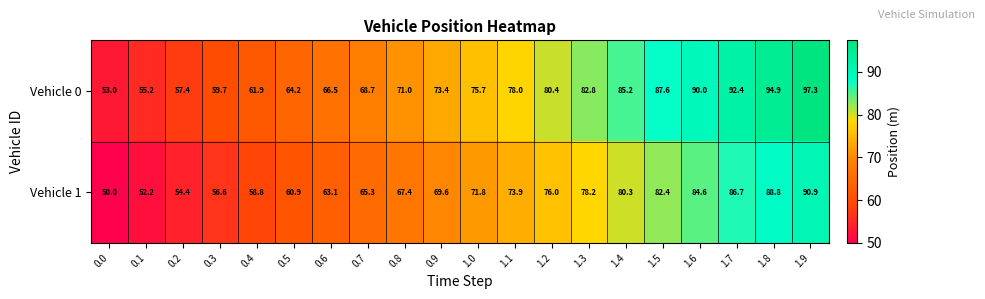

At how many categories does at least one series exceed 95?

1